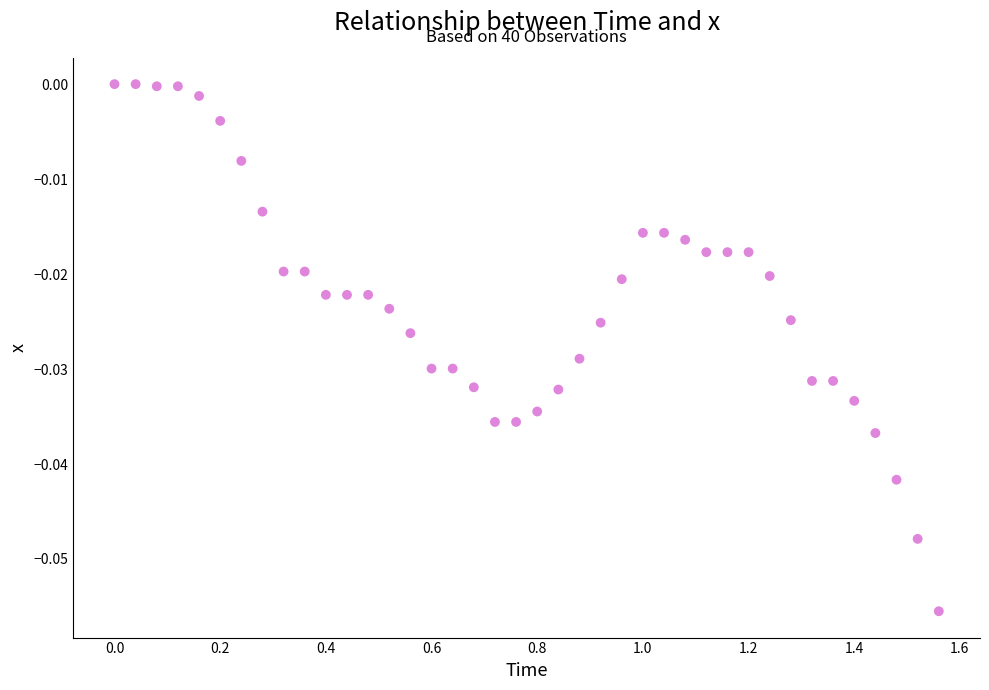

What is the range of X values (max minus min)?

1.6